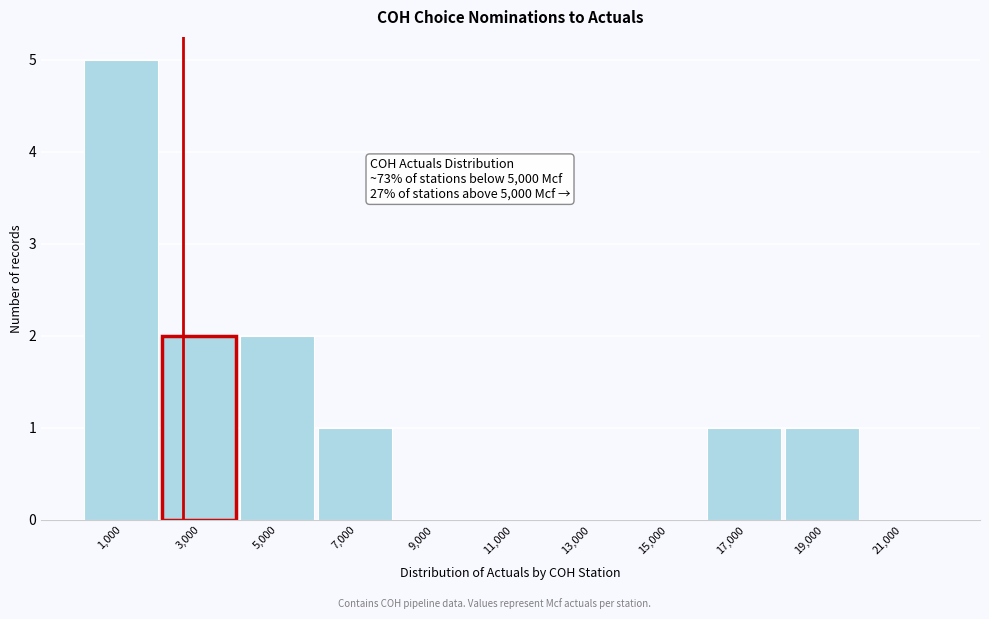

Which range on the x-axis has the tallest bar?

0 to 2000